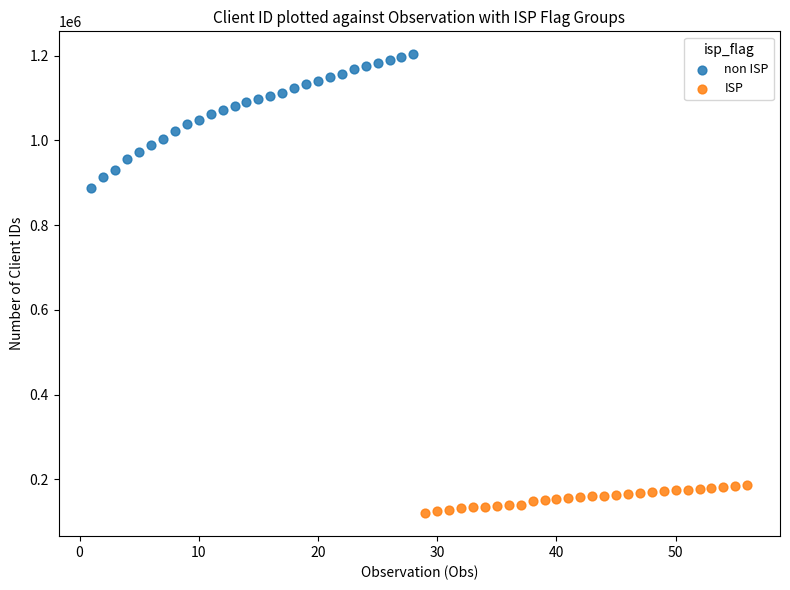

Which series reaches the minimum Y coordinate?

ISP